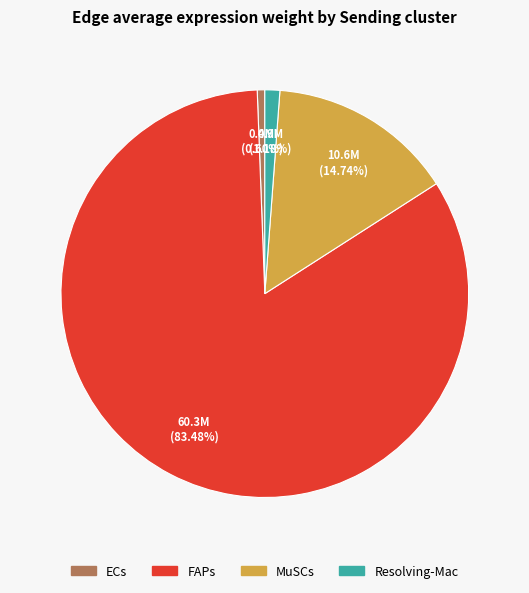

Is it true that FAPs is 74% of the pie?

False